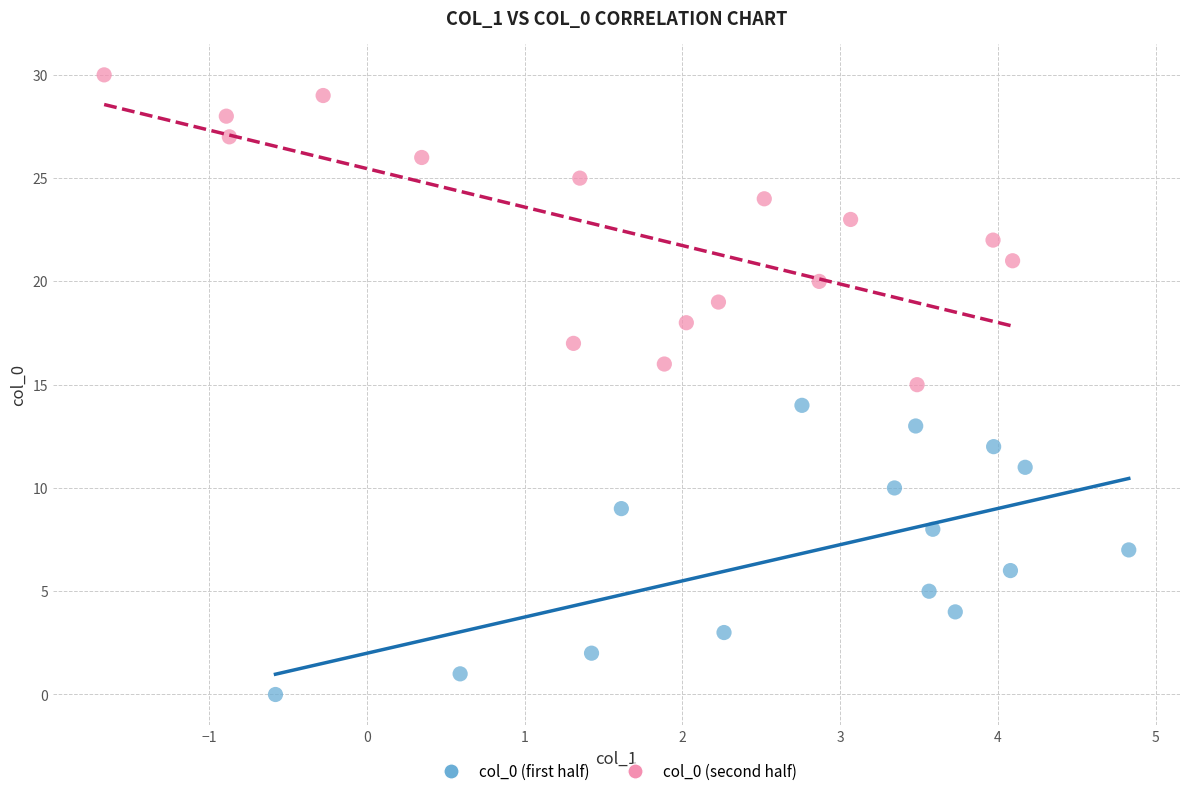

What are all the series names shown in the legend?

col_0 (first half), col_0 (second half)